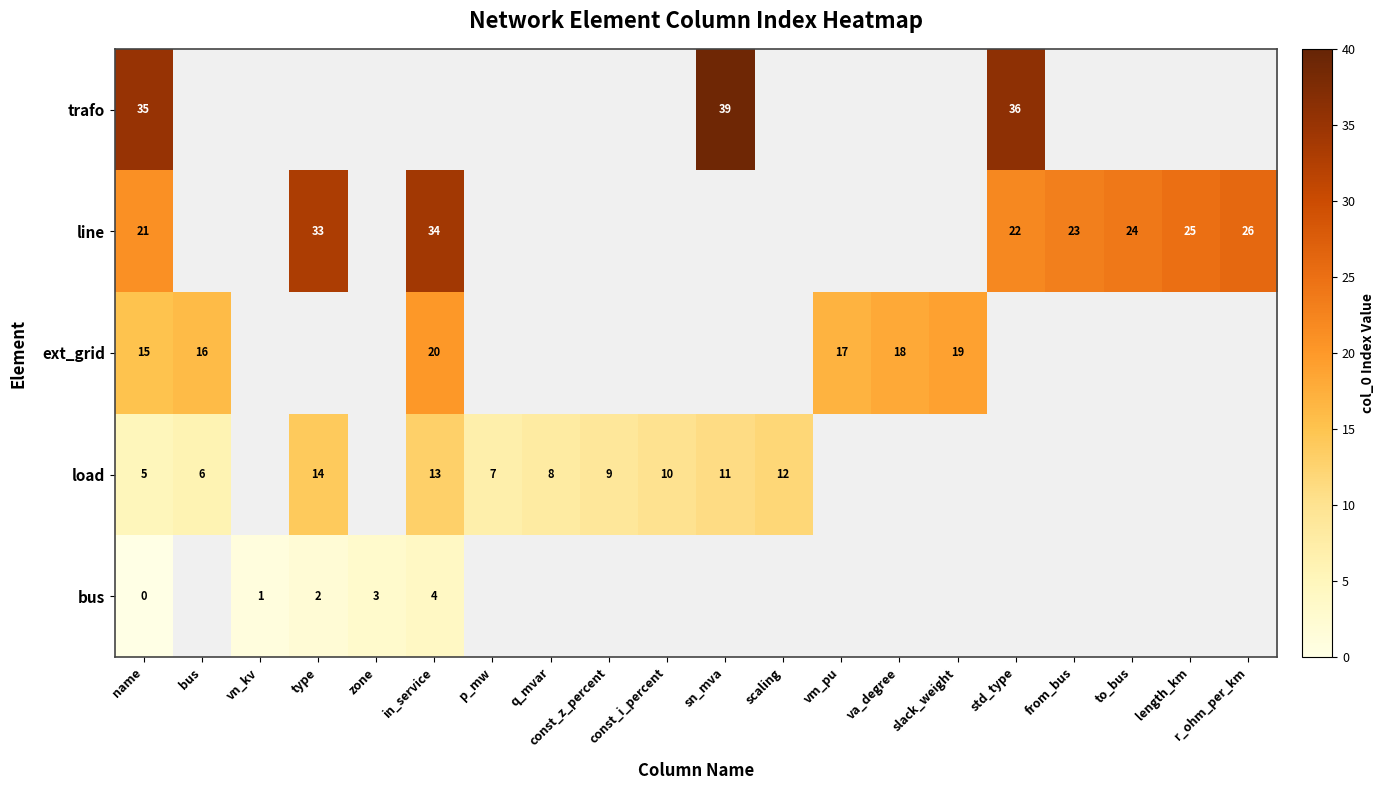

Is it true that ext_grid equals 15 at name?

True